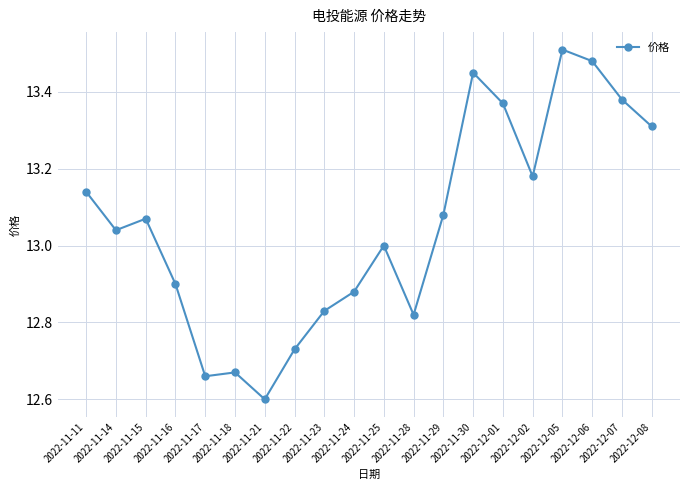

At which category does the data reach its first local valley?

2022-11-14